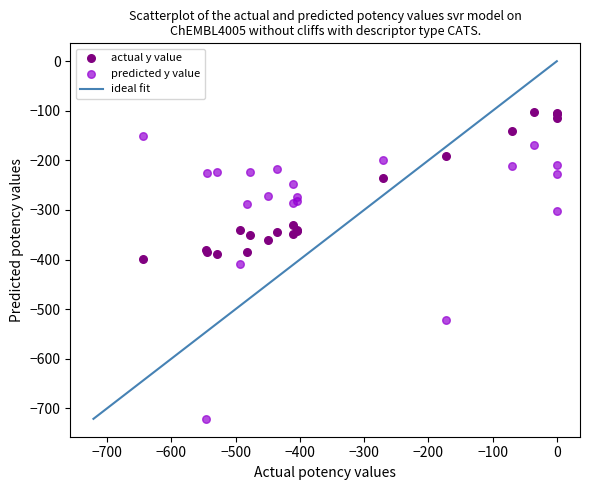

What is the X range (max minus min) for the scatter plot?

644.5